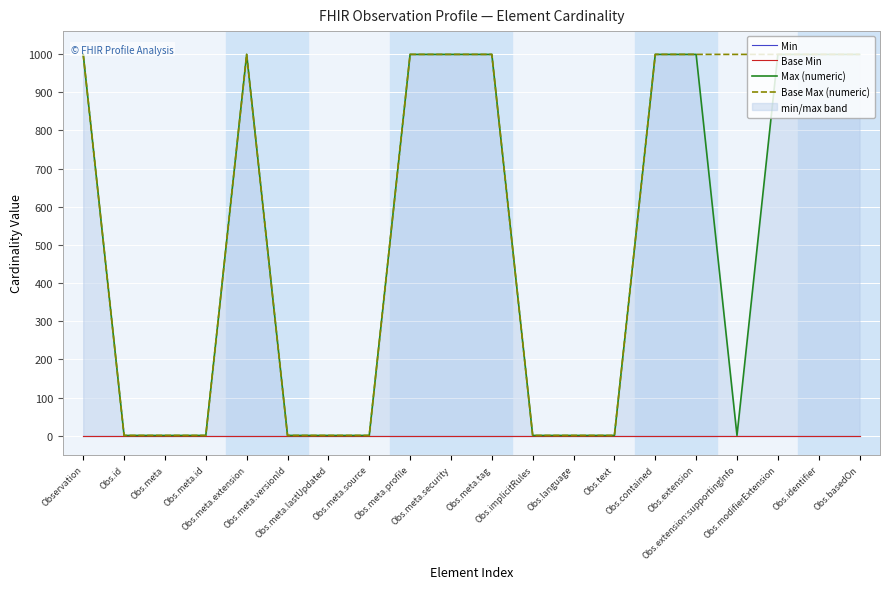

How many lines are shown in the chart?

4